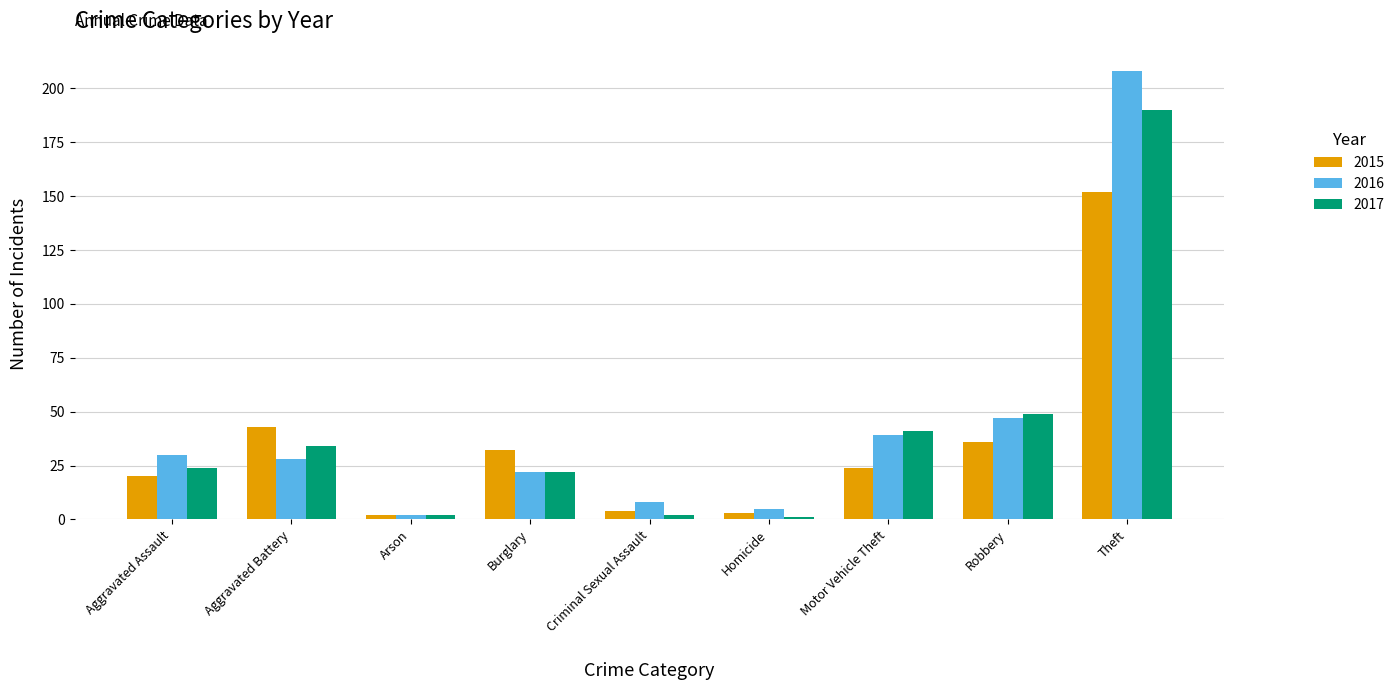

Rank the series at Motor Vehicle Theft from lowest to highest value.

2015, 2016, 2017